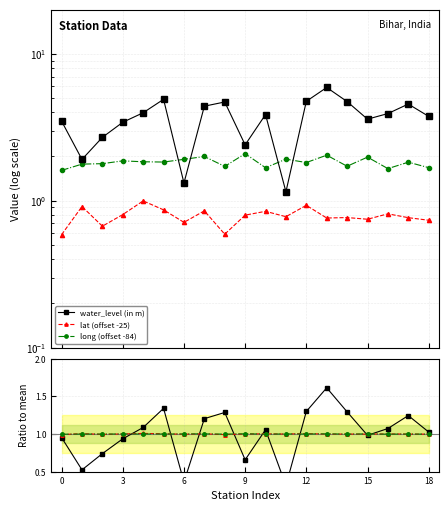

True or false: long has more than 1 points higher than both neighbors.

True